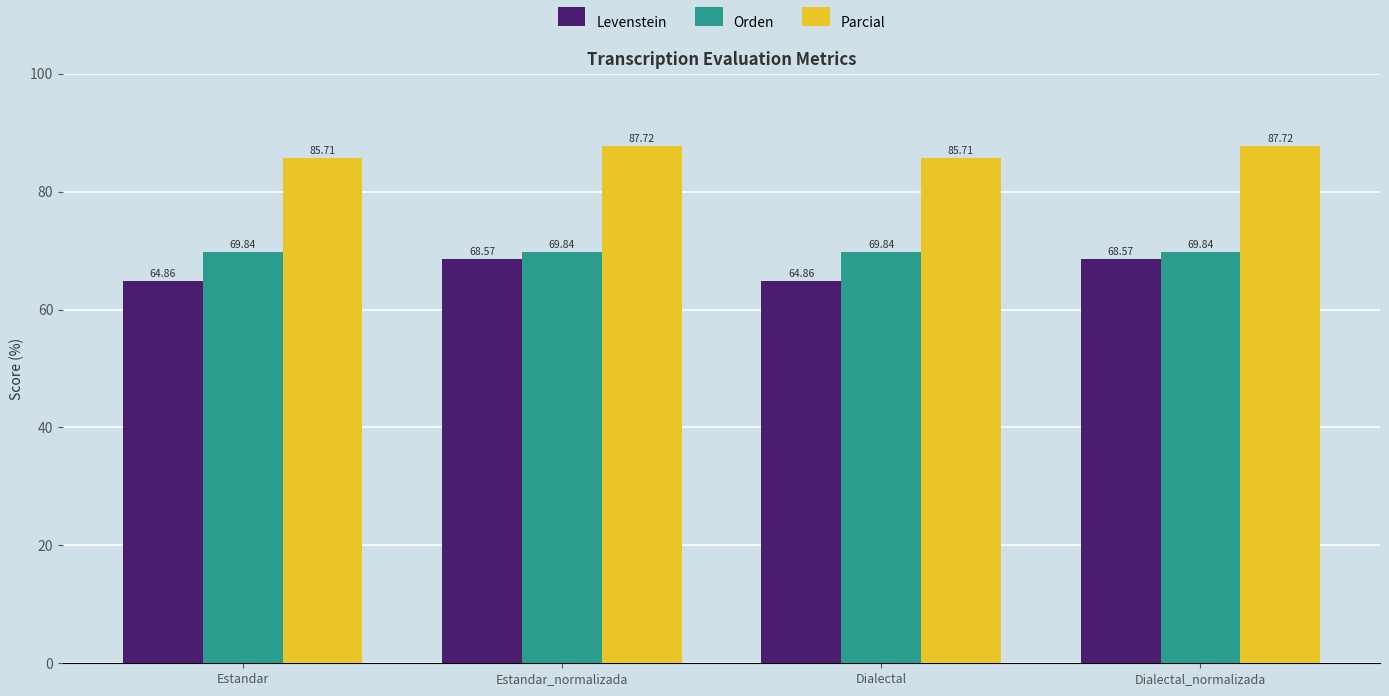

At how many categories does at least one series exceed 74?

4